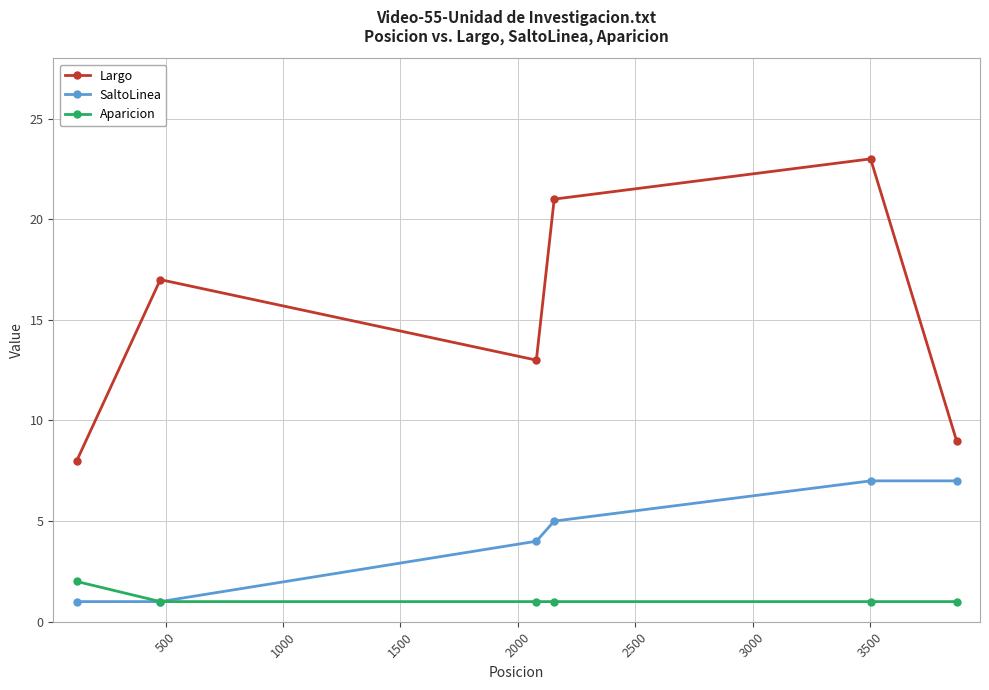

What is the value of the SaltoLinea point at the 5th from the left?

7